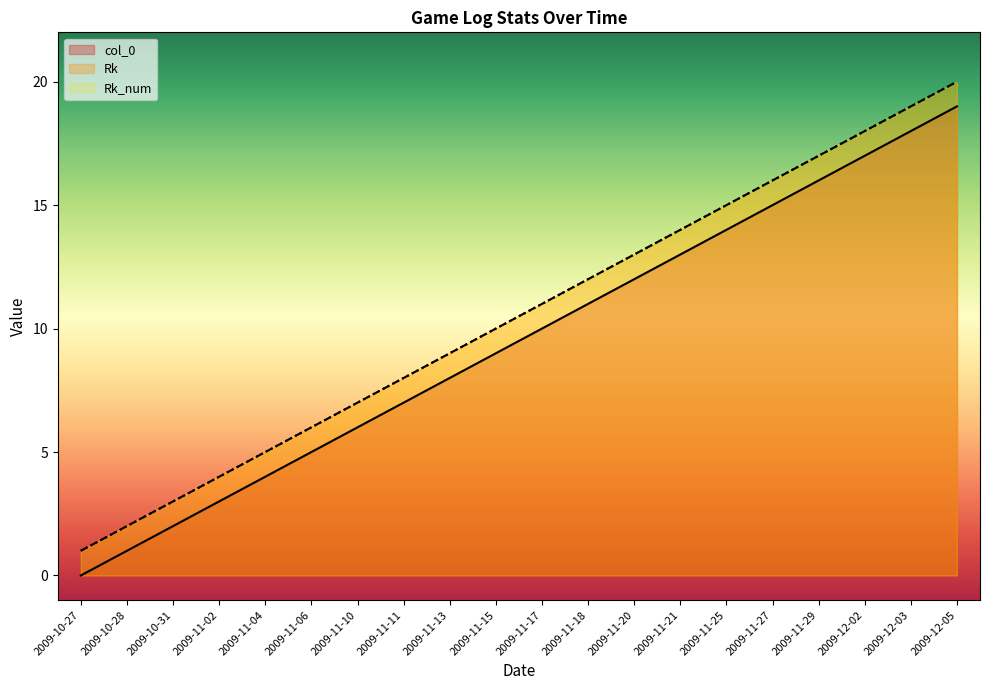

At which label does col_0 reach its peak?

2009-12-05